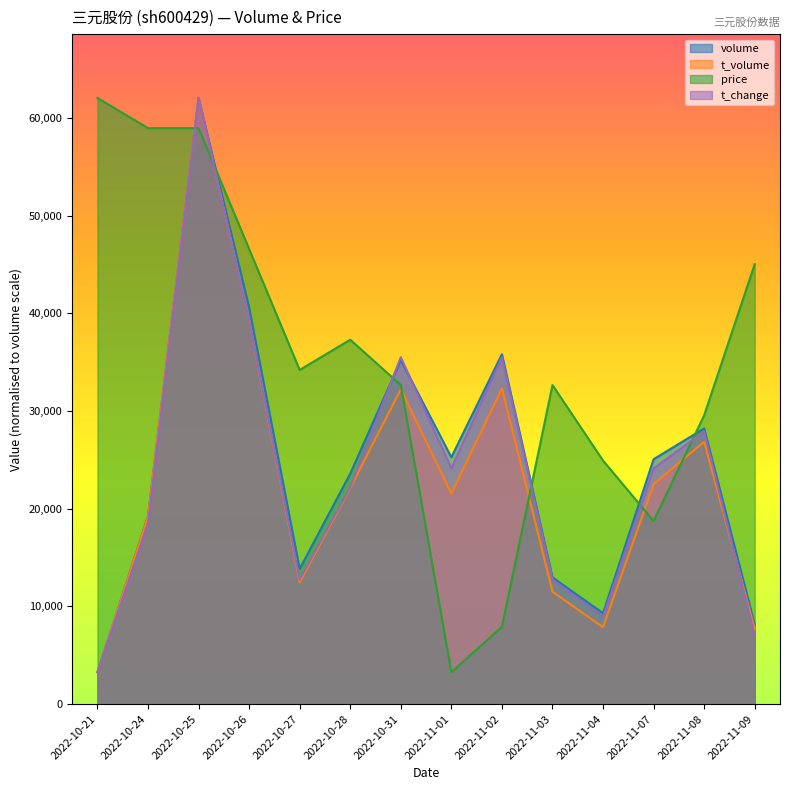

What is the greatest value displayed?

62045.5